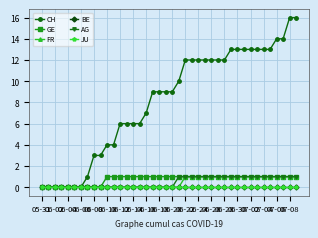

Does the chart have visible grid lines?

Yes